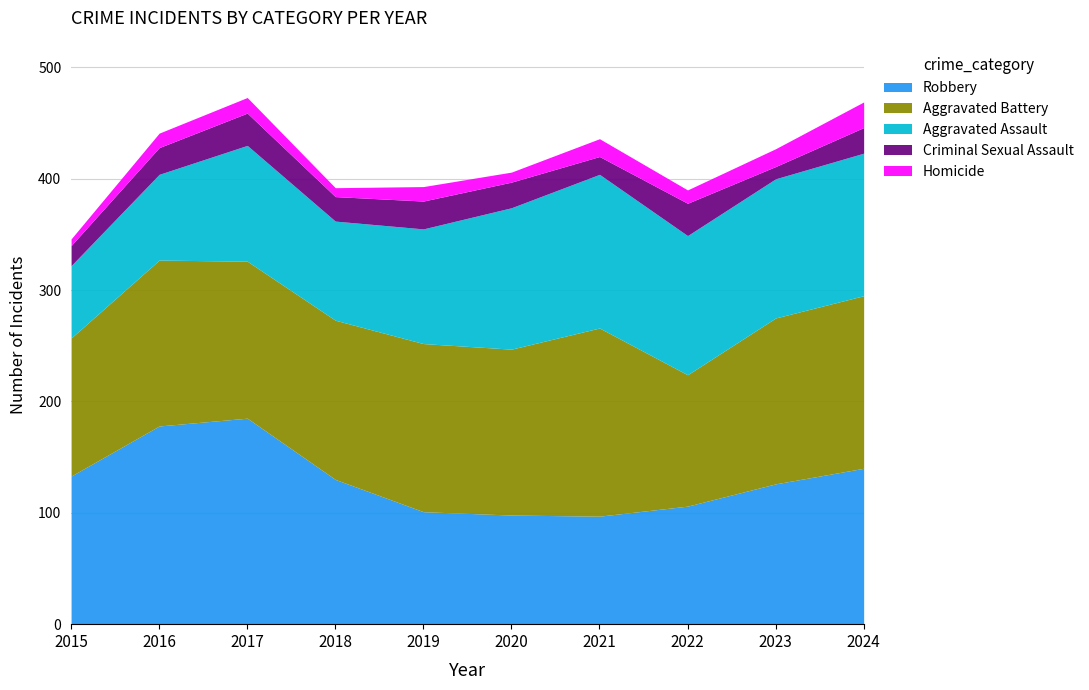

At which category is the sum across all series the highest?

2017